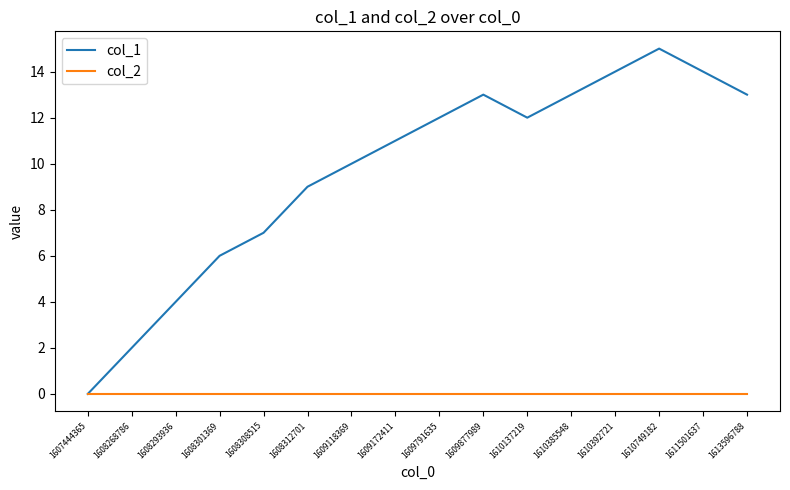

What is the difference between the highest and lowest values at 1609118369?

10